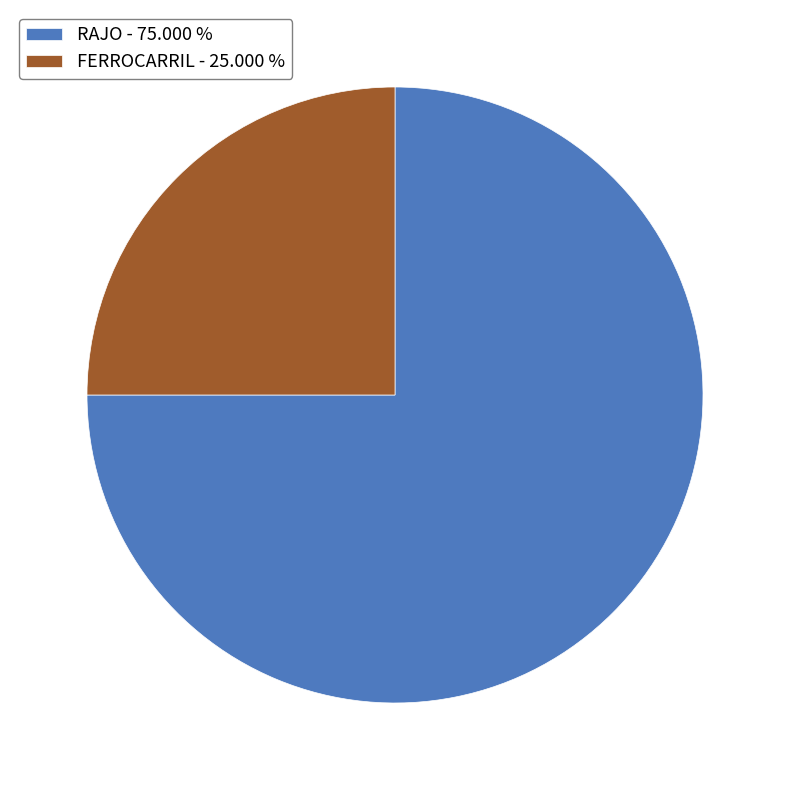

Do RAJO - 75.000 % and FERROCARRIL - 25.000 % together represent more than half of the pie?

Yes